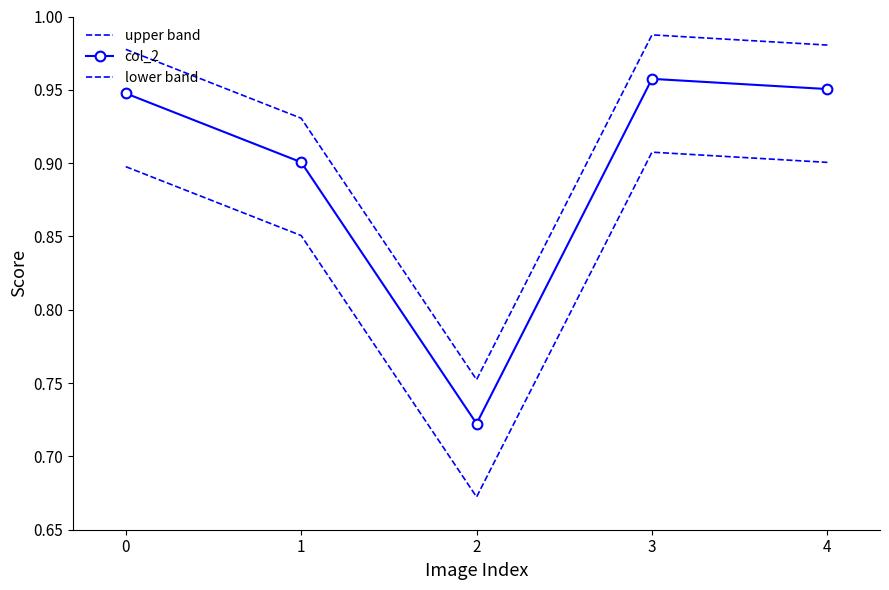

What is the total value across all series at 4?

2.8